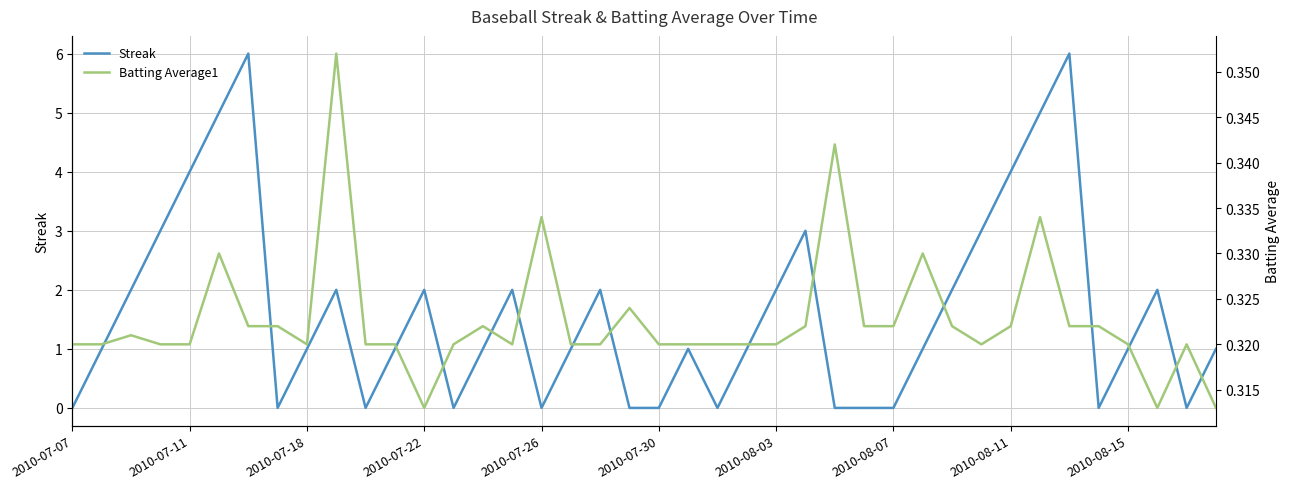

True or false: Batting Average1 has more than 1 interior local peaks.

True